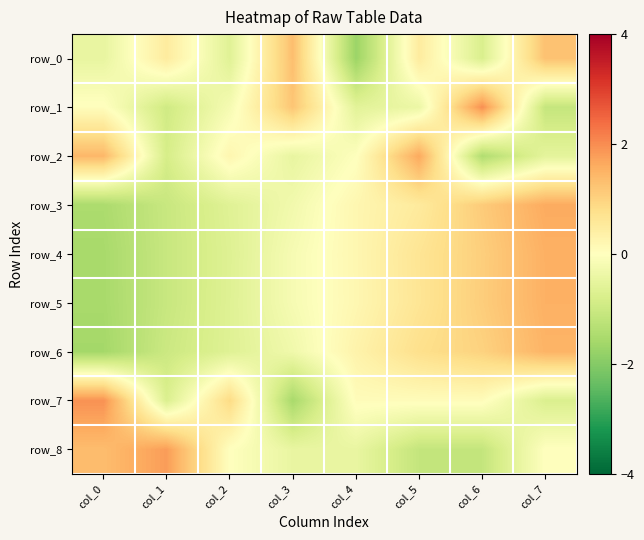

Between col_6 and col_7, which is larger?

col_7